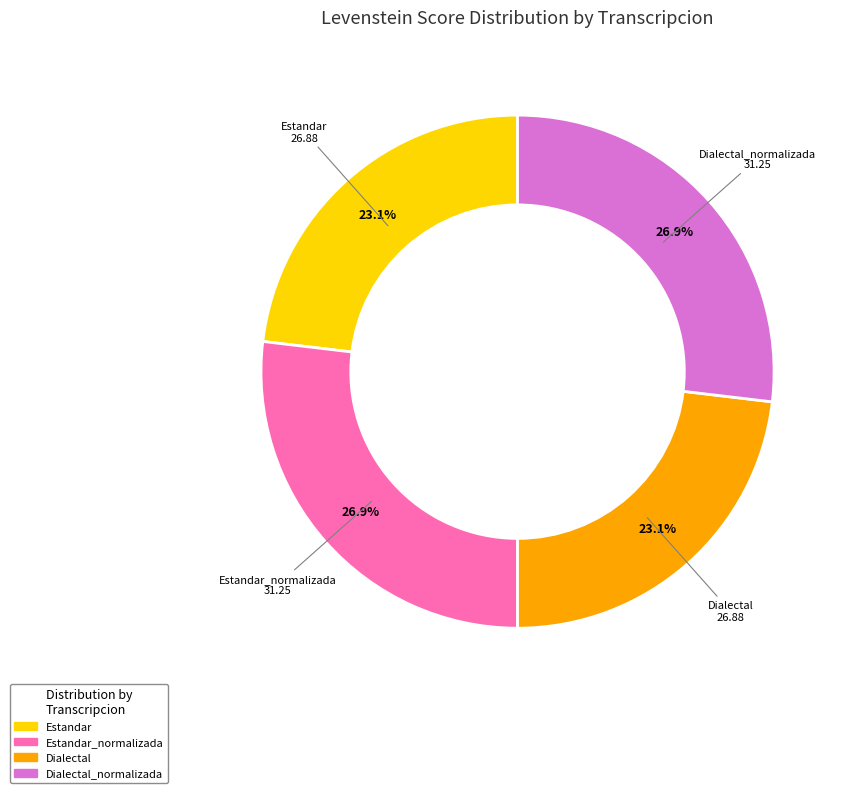

Does any single category account for the majority?

No